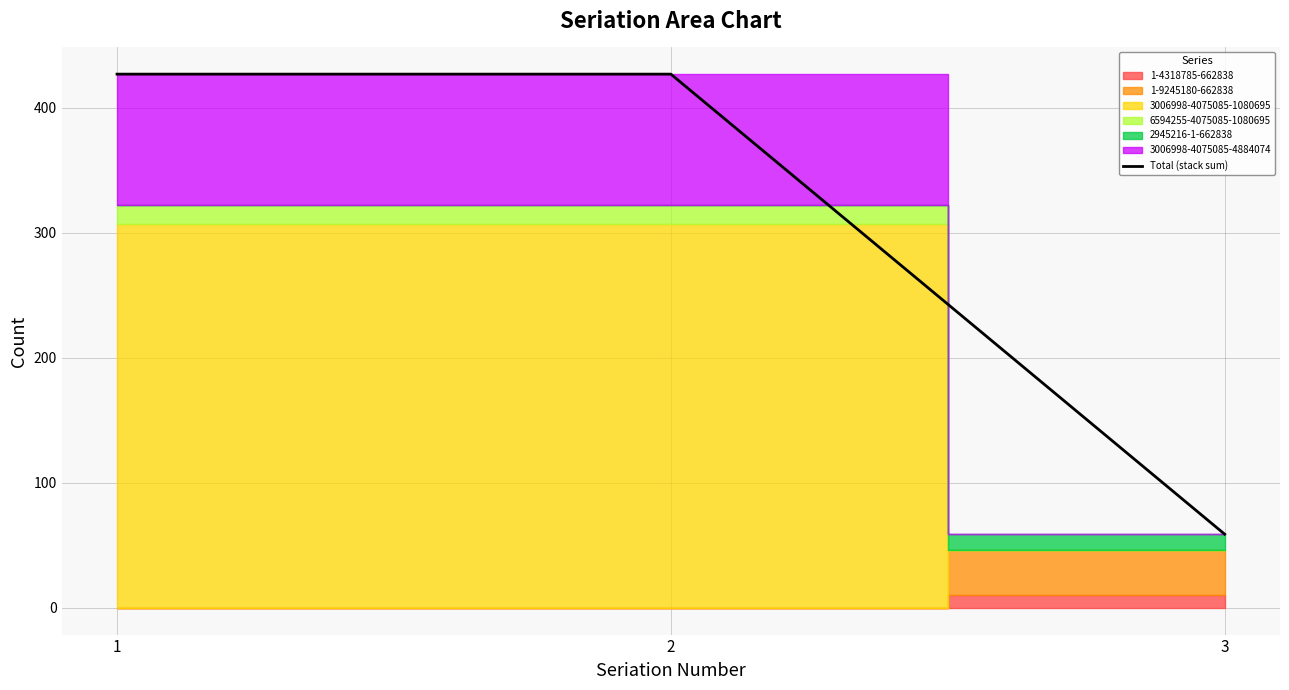

What is the value of the 1st point from the left?

427